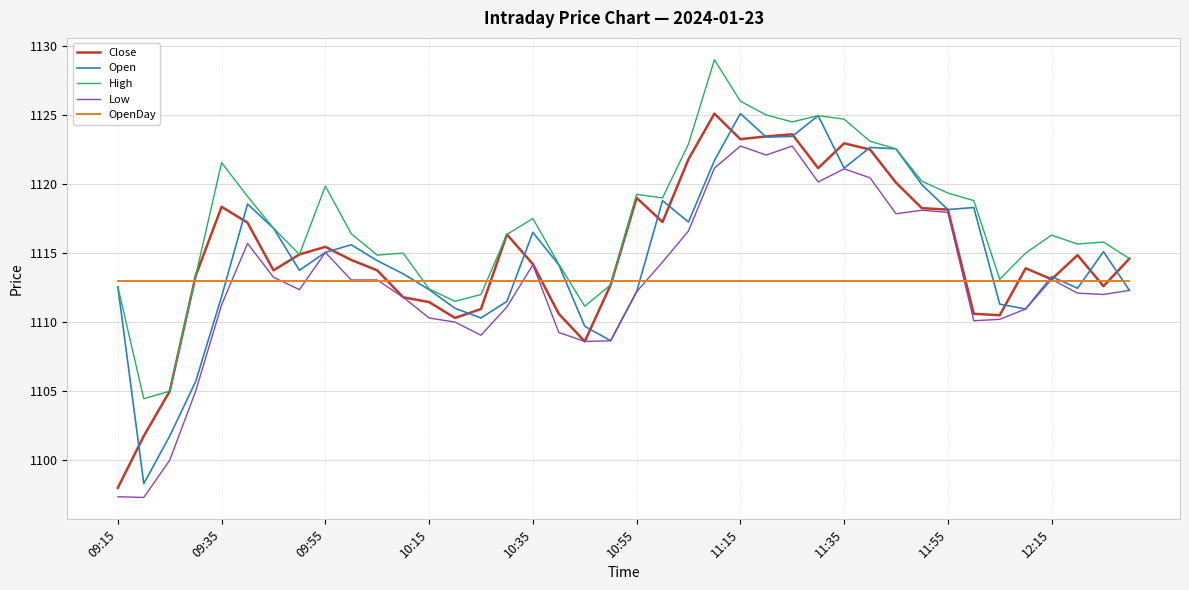

What is the minimum value for Open?

1098.3